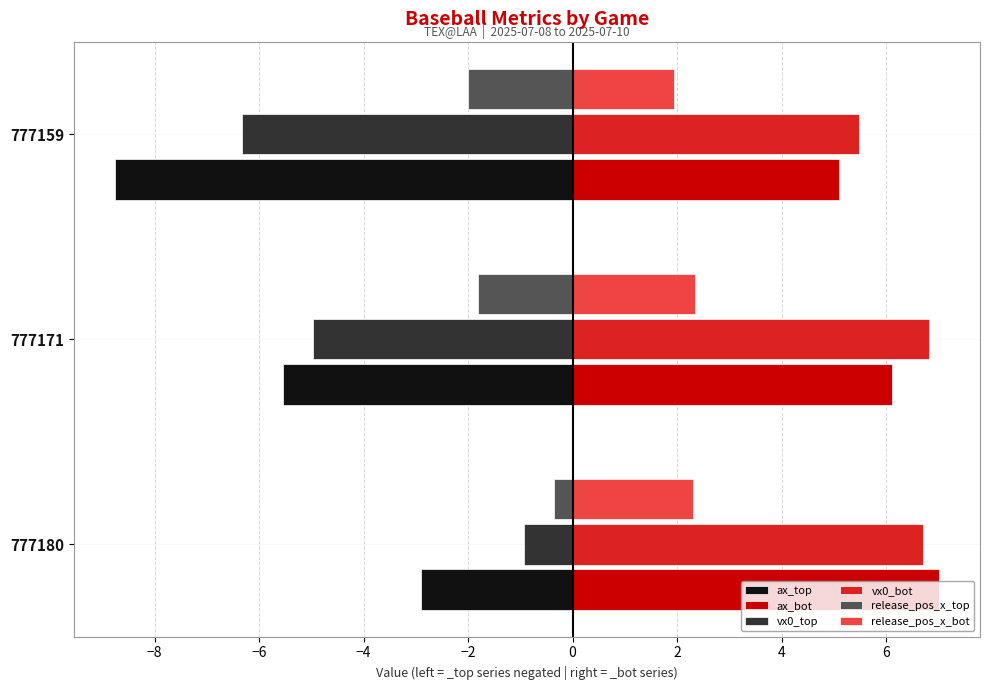

At which label is ax_top closest to -5?

777171